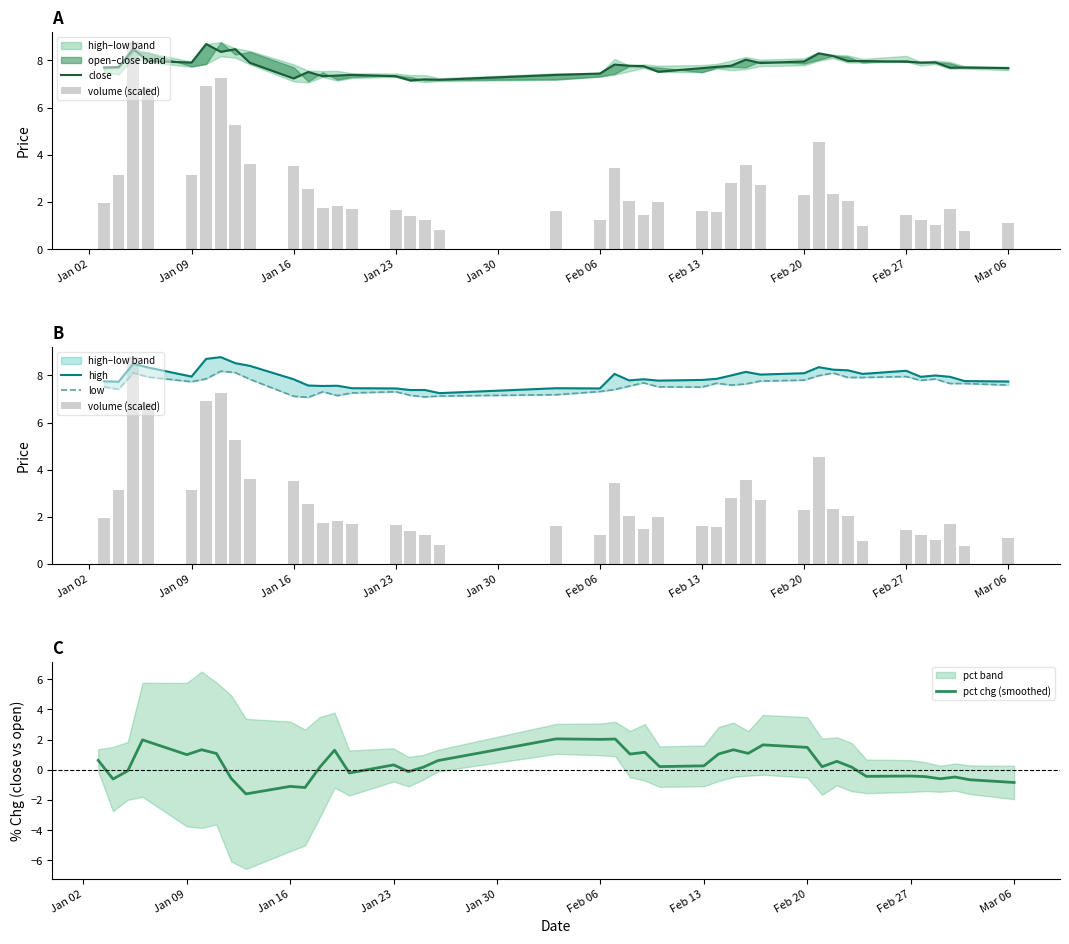

Is it true that pct chg (smoothed) equals 0.3 at Feb 13?

True